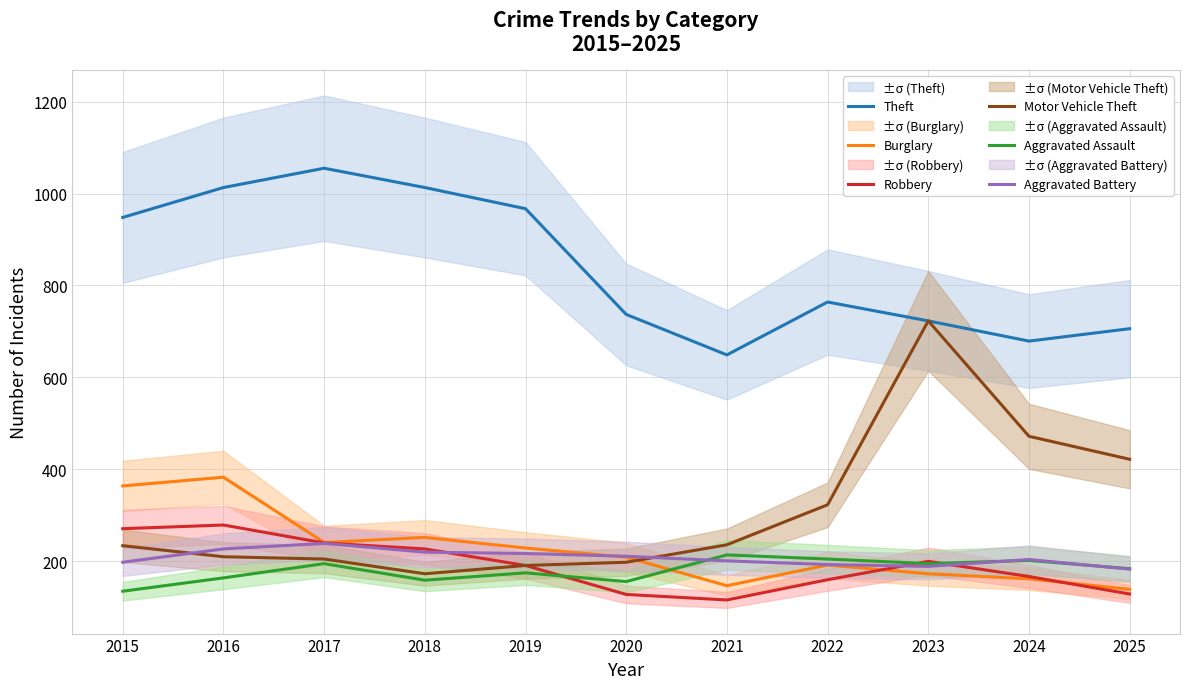

Which series has the widest spread of values?

Motor Vehicle Theft